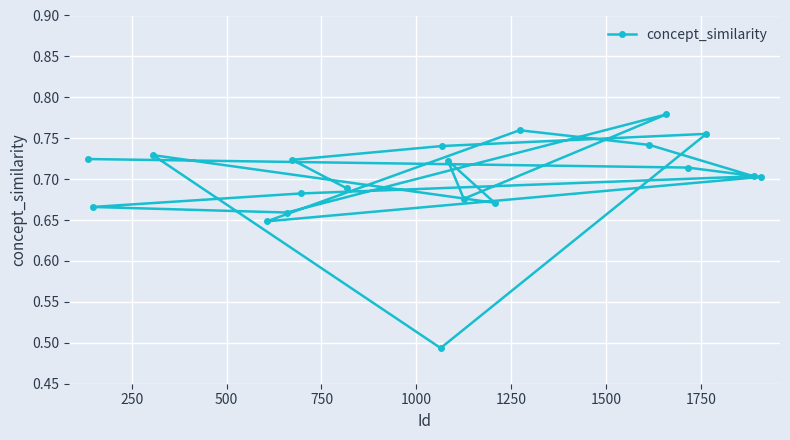

What is the sum of all values?

14.0